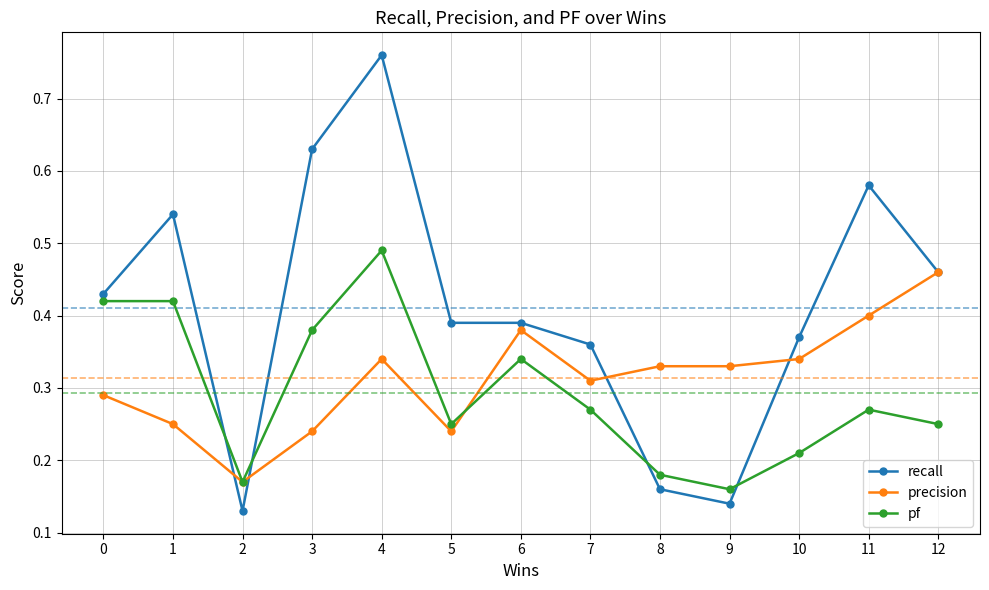

Where is the first local minimum for pf?

2